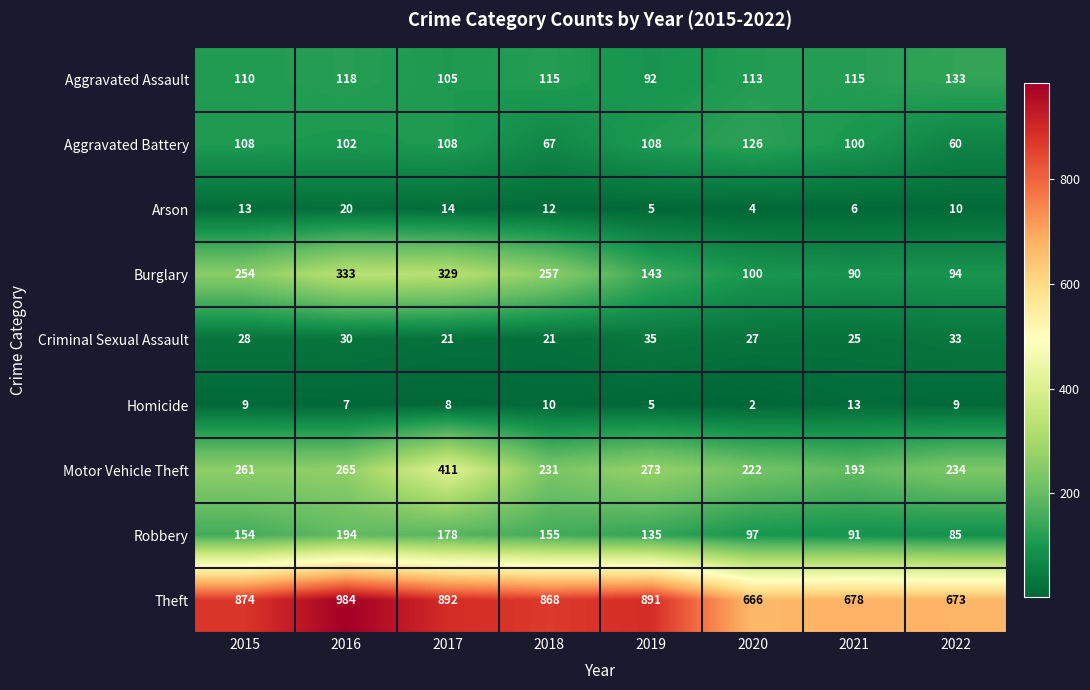

Which series has the largest range (max minus min)?

Theft